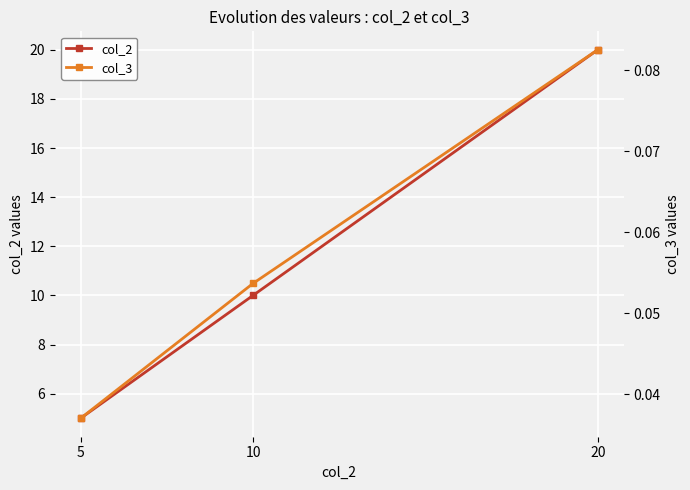

What is the value of the col_2 point at the 2nd from the left?

10